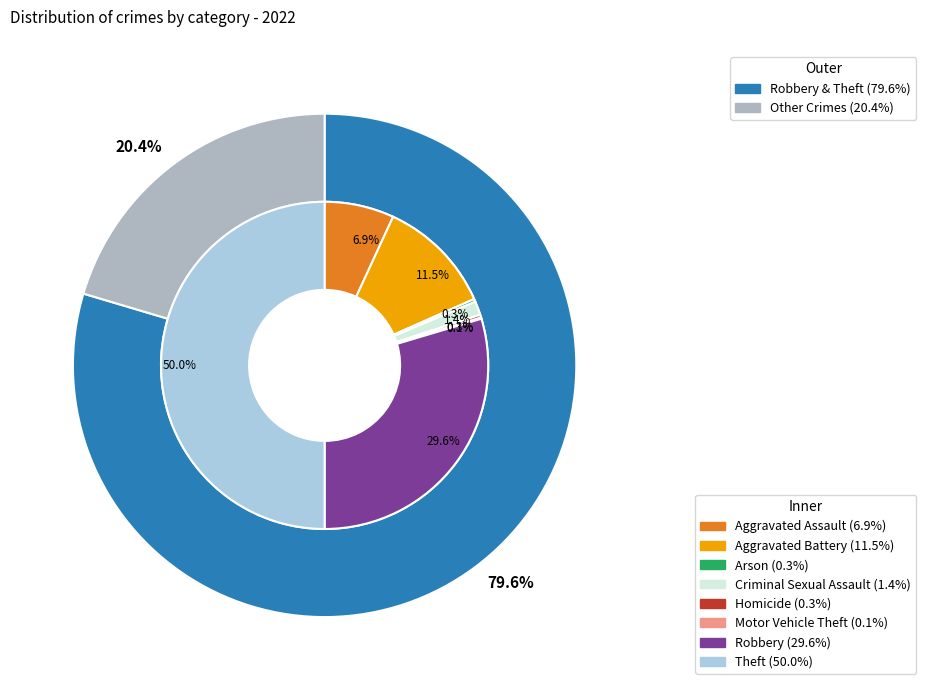

The Motor Vehicle Theft slice represents 1% of the pie. True or false?

False